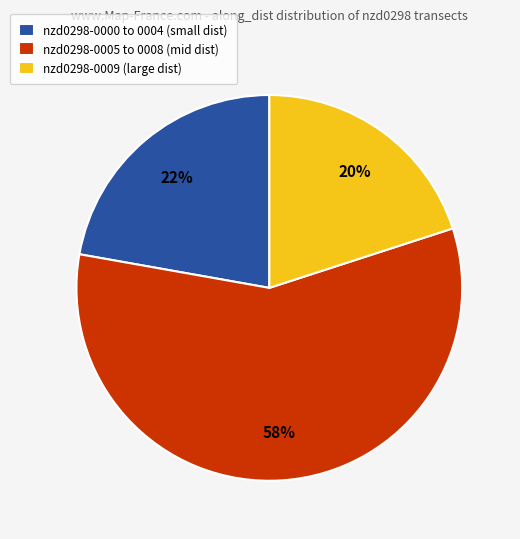

How many segments does this pie chart have?

3